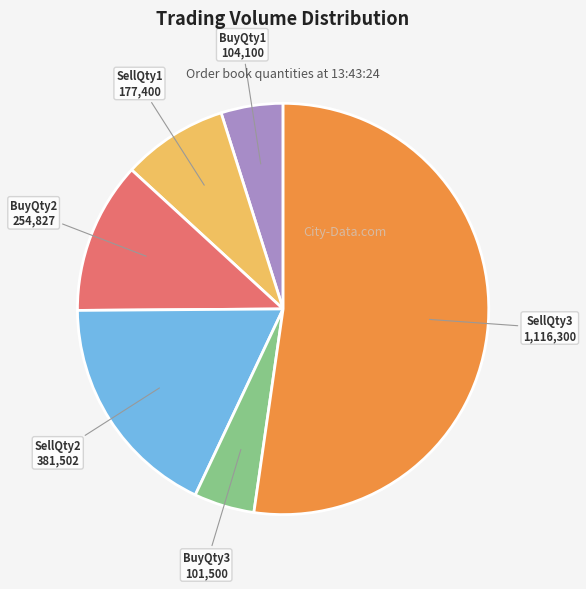

Is there any slice that represents more than half of the pie?

Yes